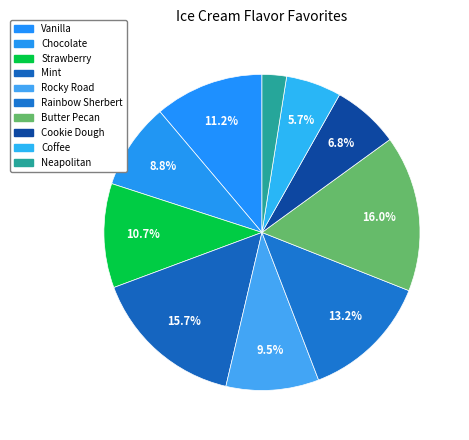

True or false: Coffee accounts for 6% of the total.

True